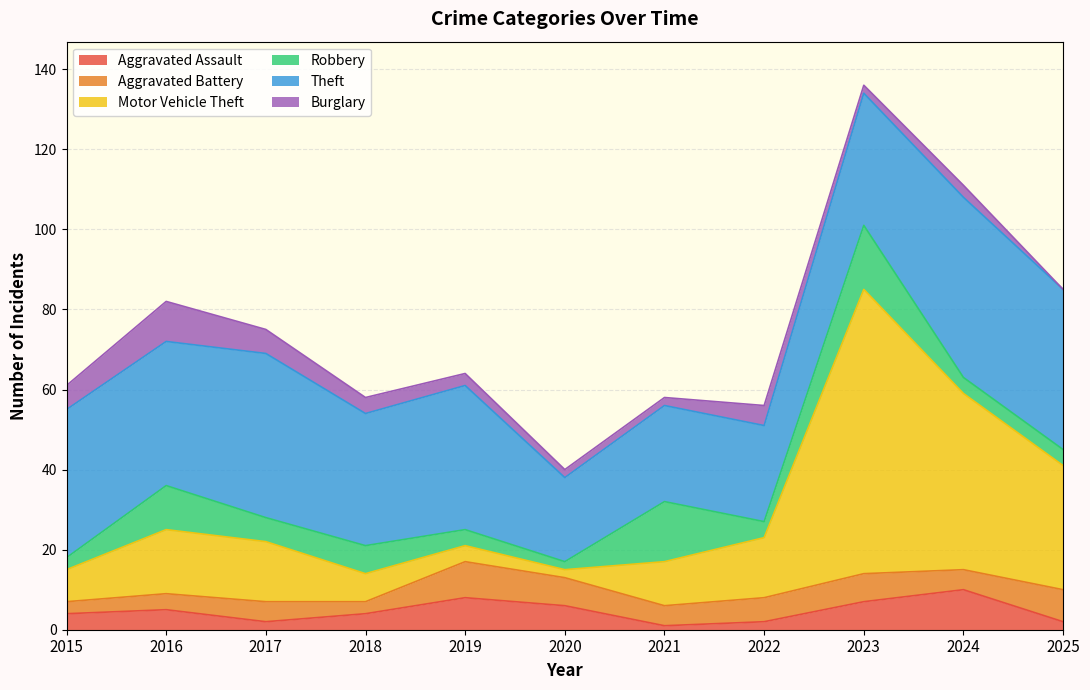

Where is the first local minimum for Theft?

2016